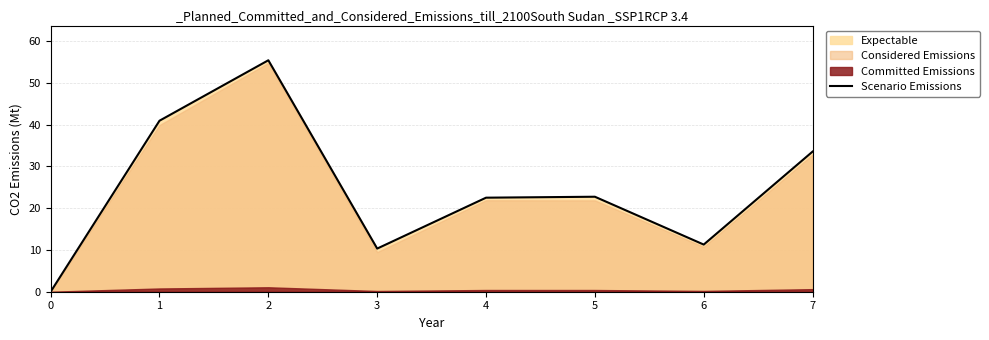

Rank the categories by value from highest to lowest.

2, 1, 7, 5, 4, 6, 3, 0